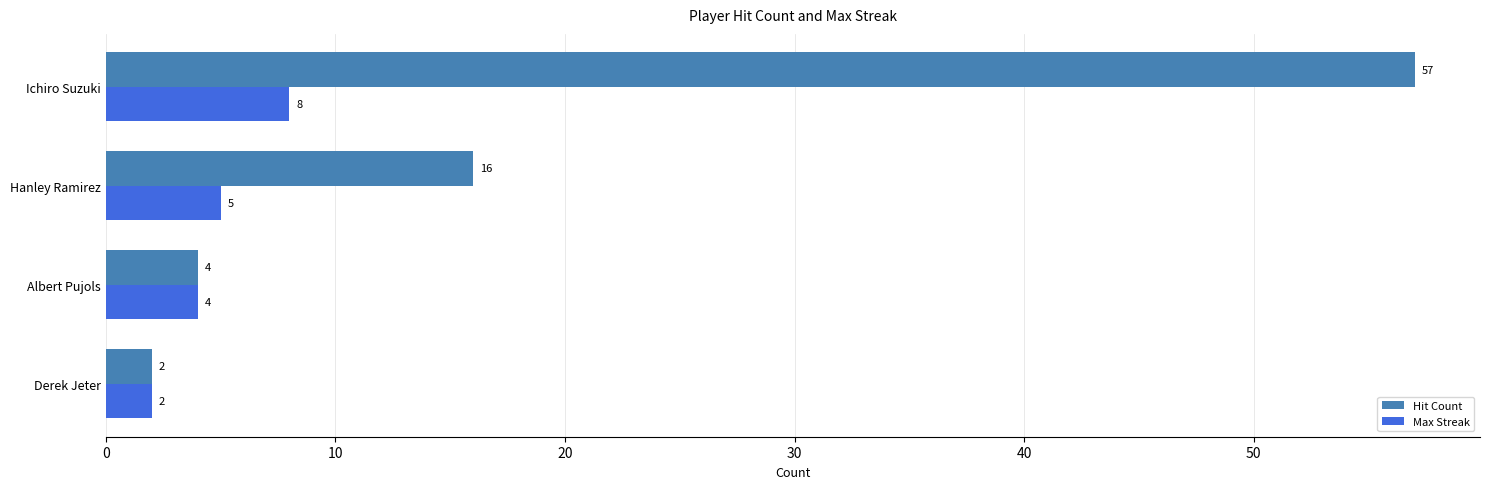

What is the minimum value shown in the chart?

2